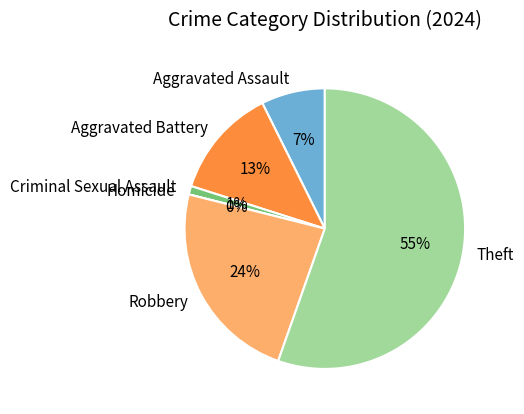

To the nearest percent, what is the combined percentage of Aggravated Assault and Criminal Sexual Assault?

8%